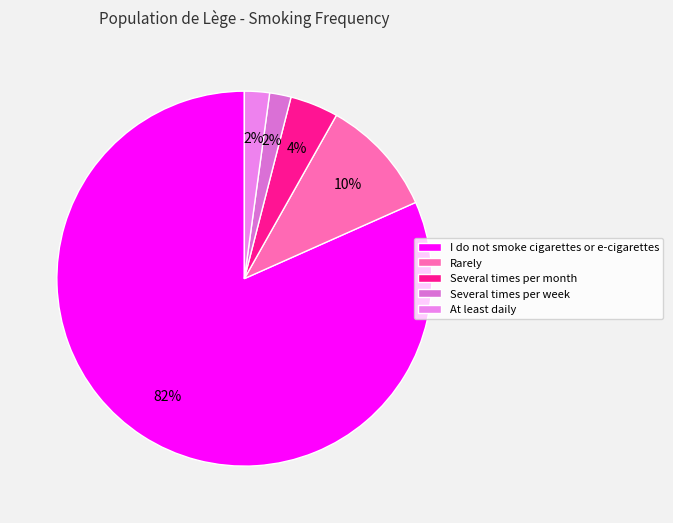

Approximately how many times larger is the value at I do not smoke cigarettes or e-cigarettes compared to Several times per month?

19.6